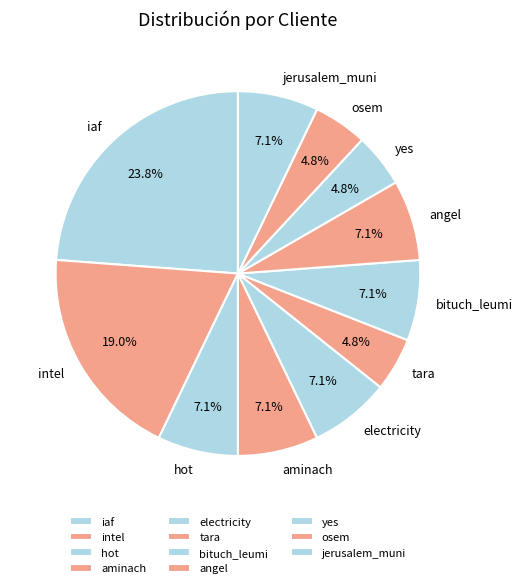

What is the largest slice in the pie chart?

iaf